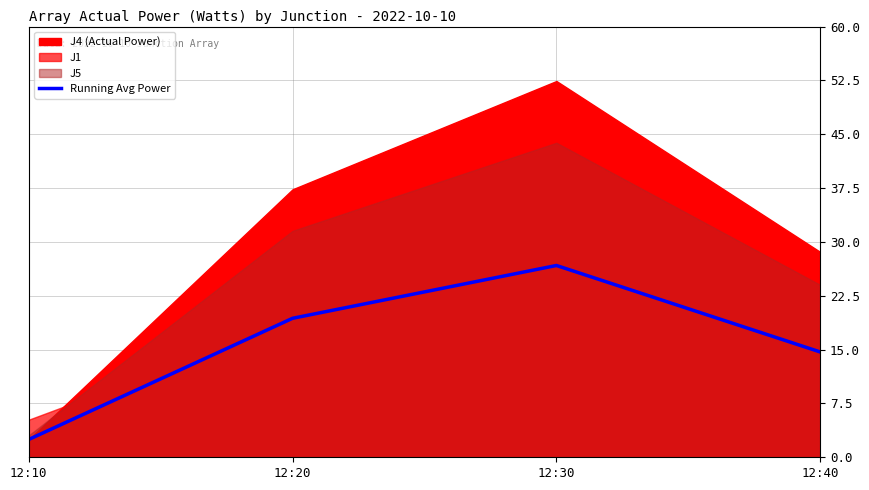

What value does the data have at 12:10?

2.5